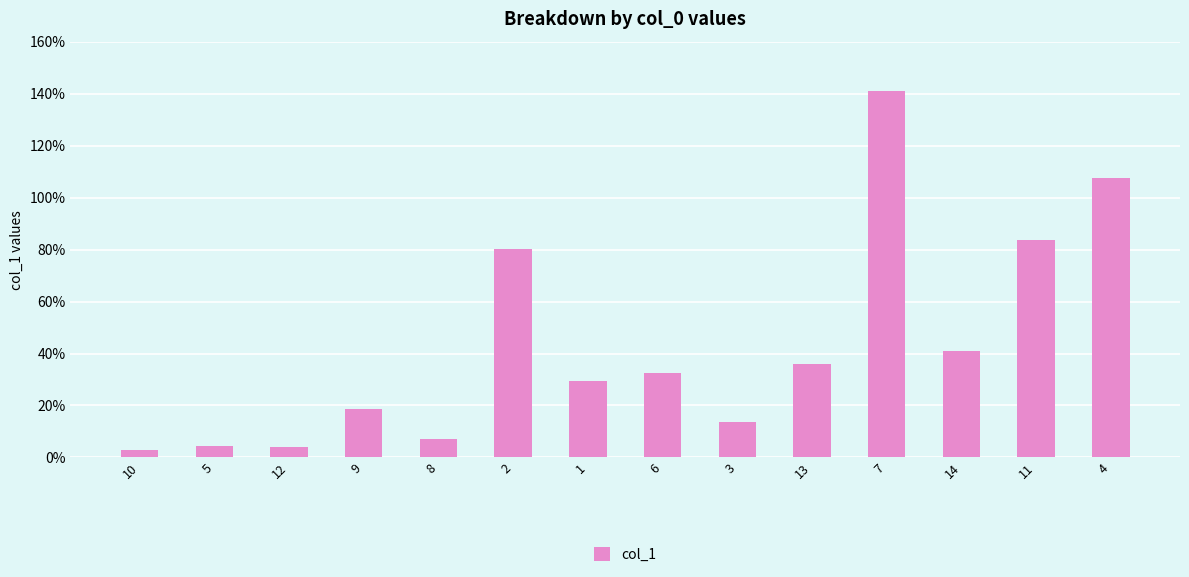

What value does the data have at 9?

18.5